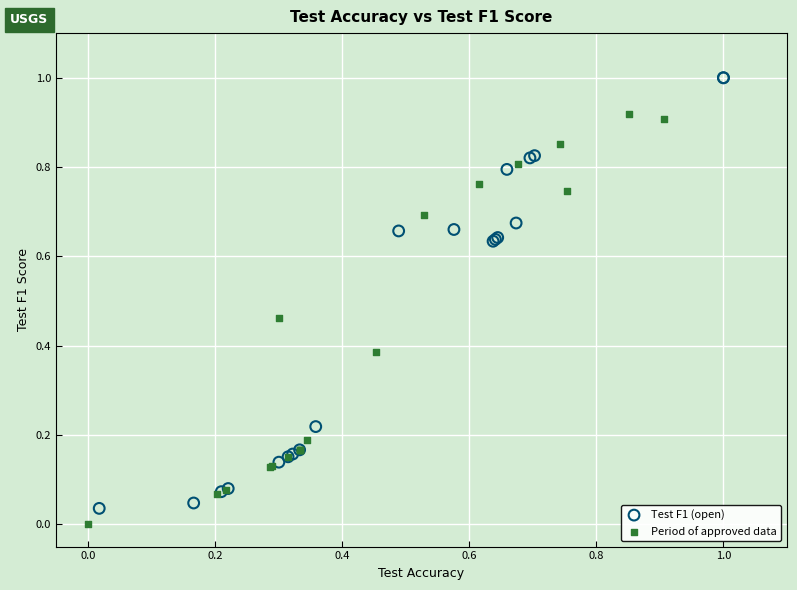

What are all the series names shown in the legend?

Test F1 (open), Period of approved data